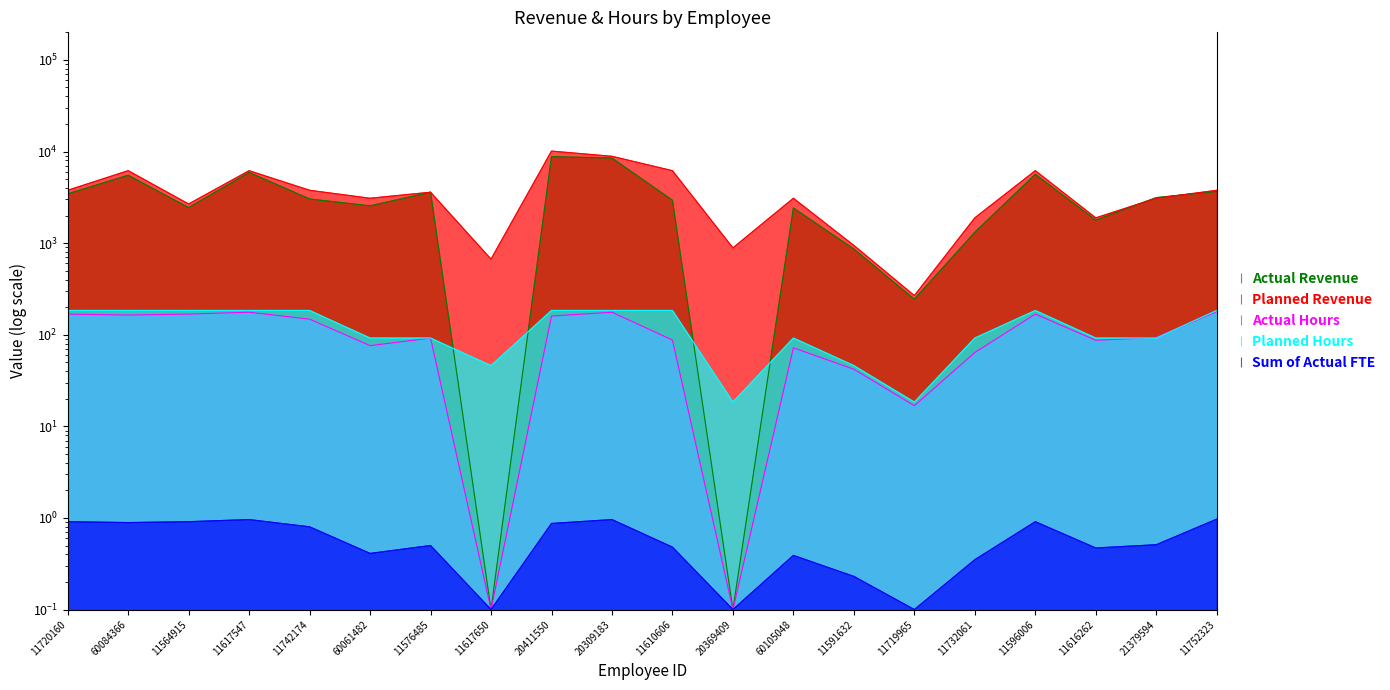

True or false: Sum of Actual FTE and Planned Revenue intersect in this chart.

False